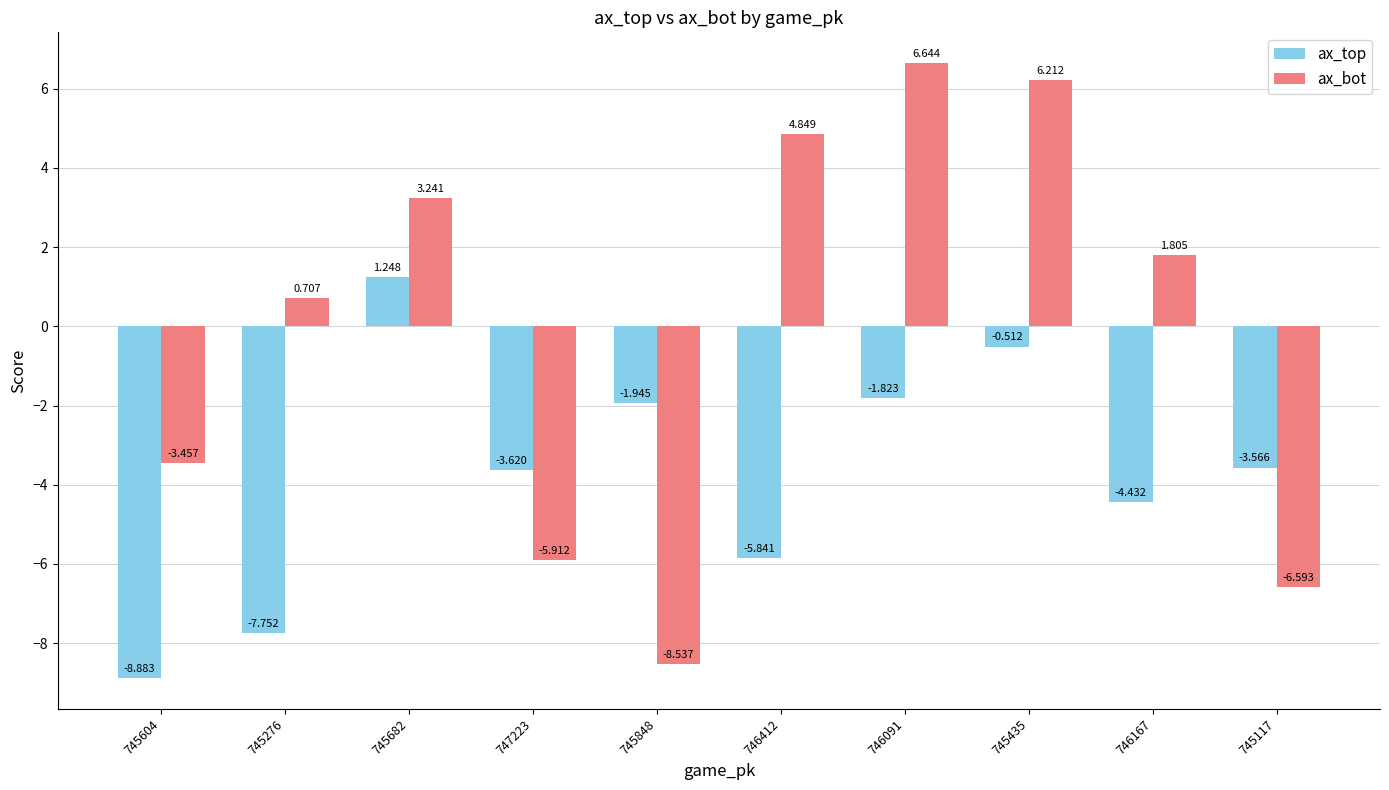

At which category is the sum across all series the highest?

745435